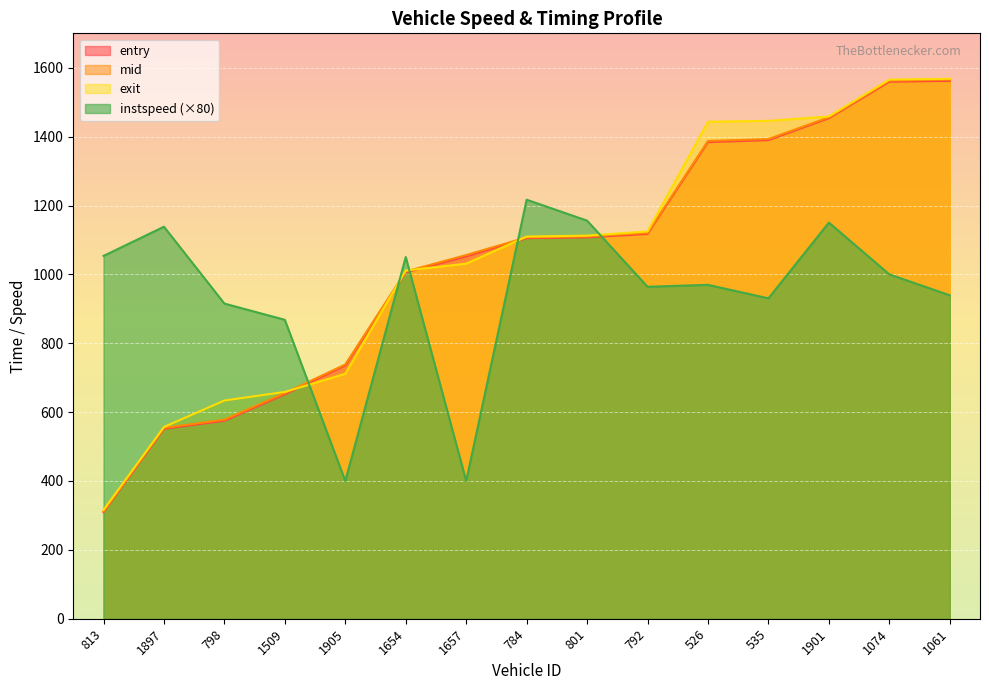

How many lines are shown in the chart?

4